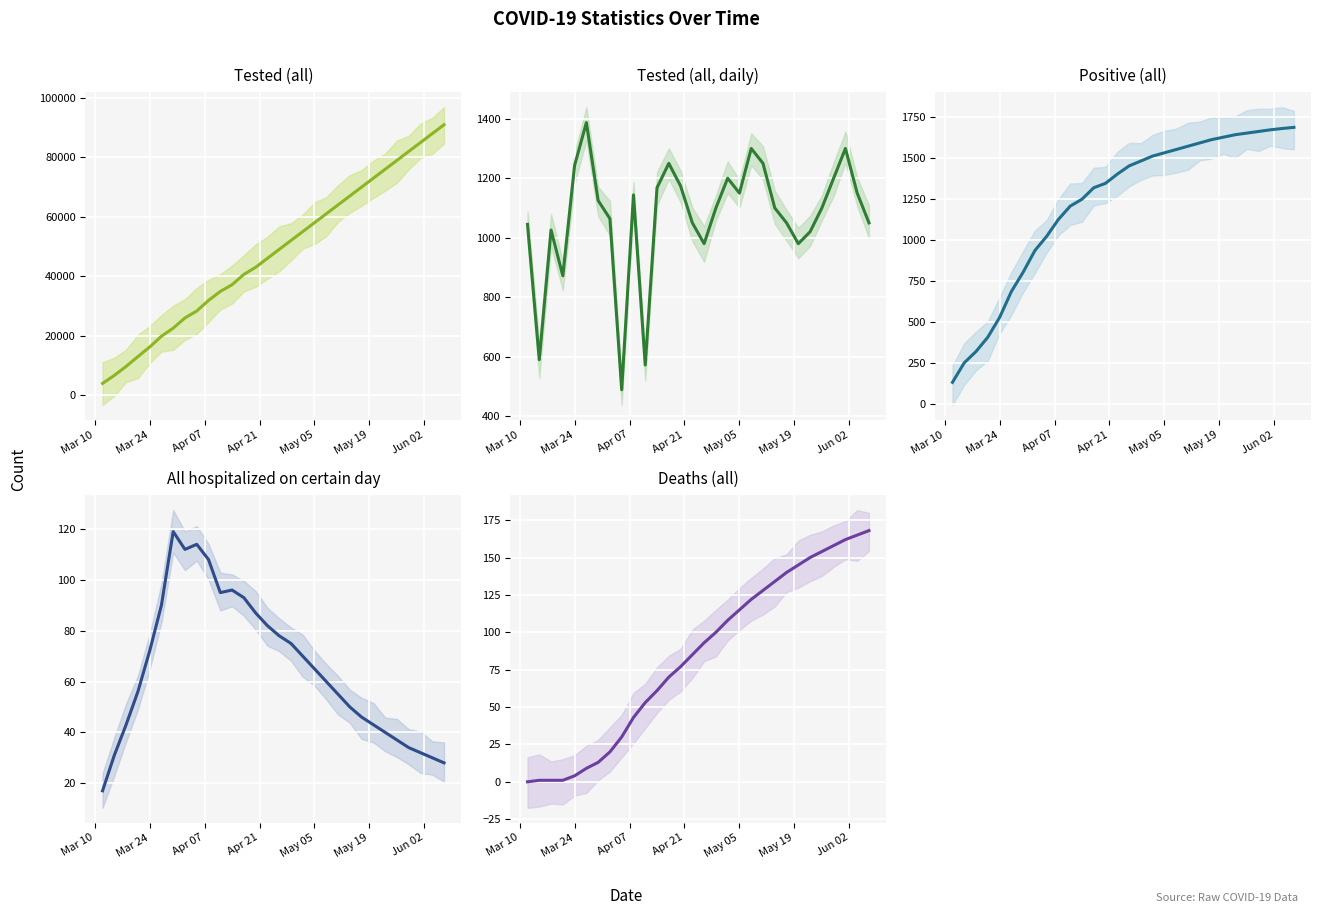

What position from the left is 17?

18